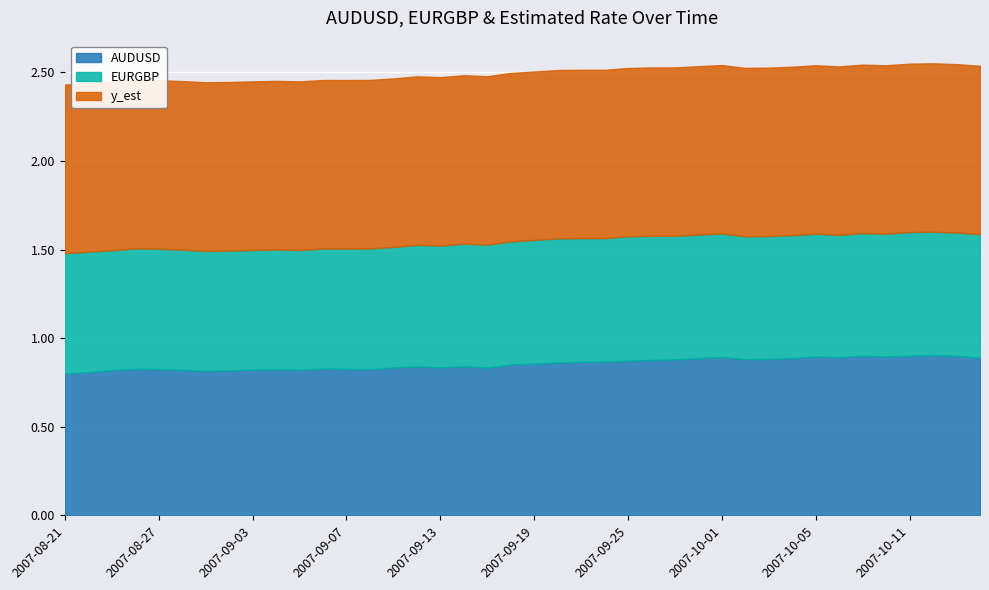

At how many categories does at least one series exceed 0?

40